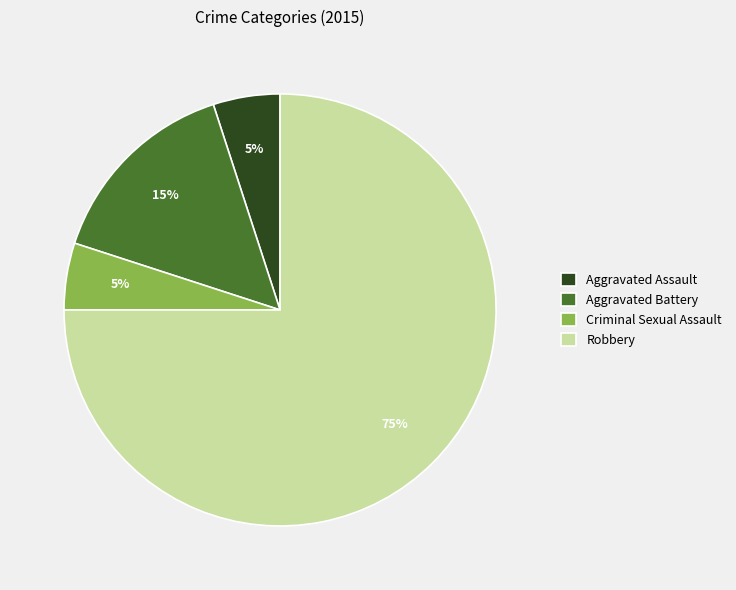

What percentage is the Aggravated Battery slice, to the nearest percent?

15%